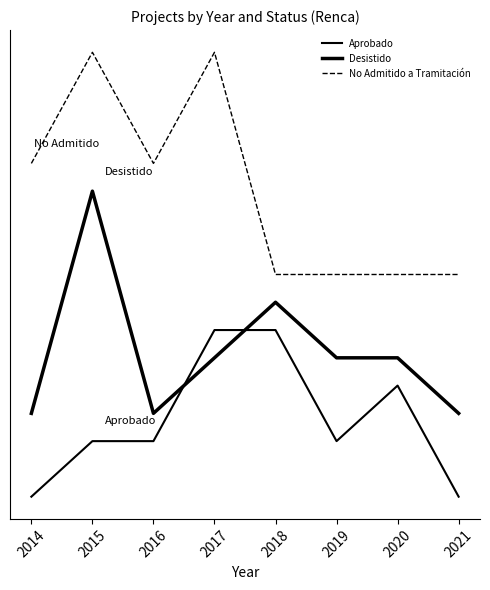

Where is Desistido nearest to the value 4?

2017